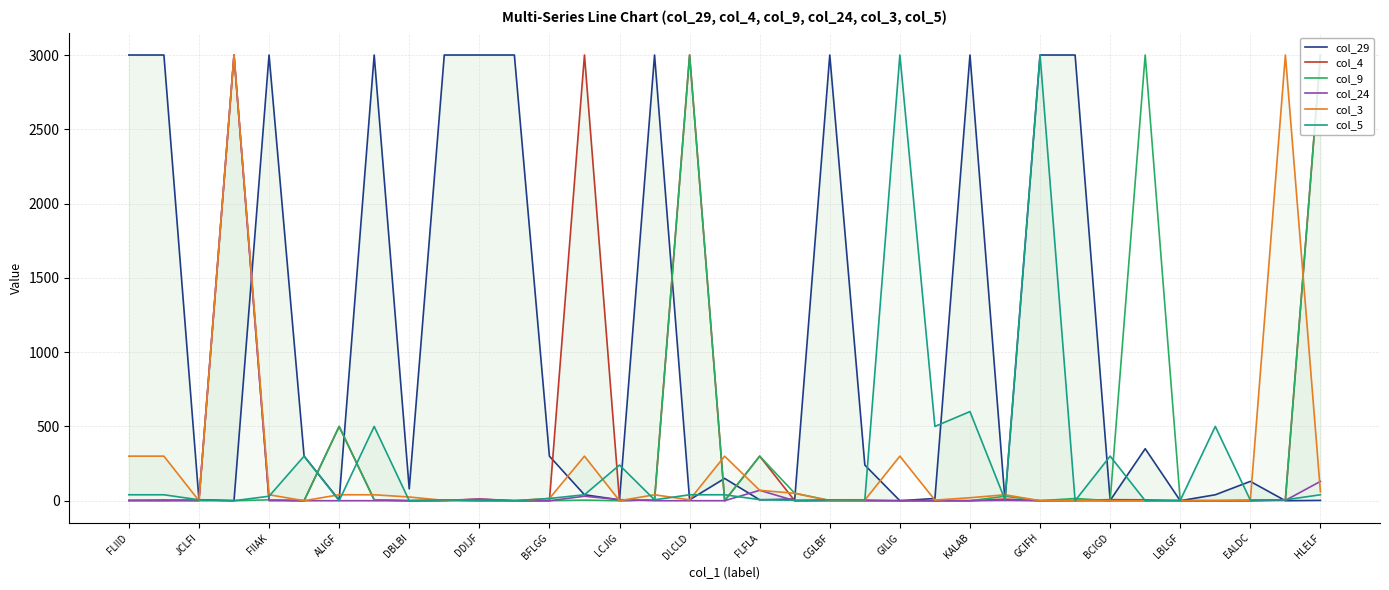

True or false: col_9 has a value of 1032 at DBLBI.

False